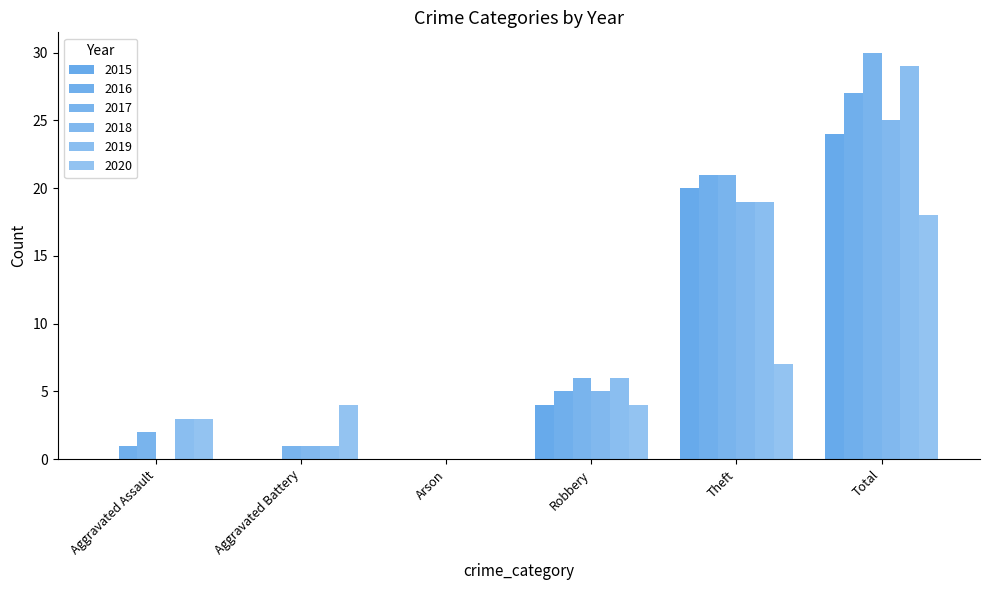

At which category does the chart reach its peak across all series?

Total